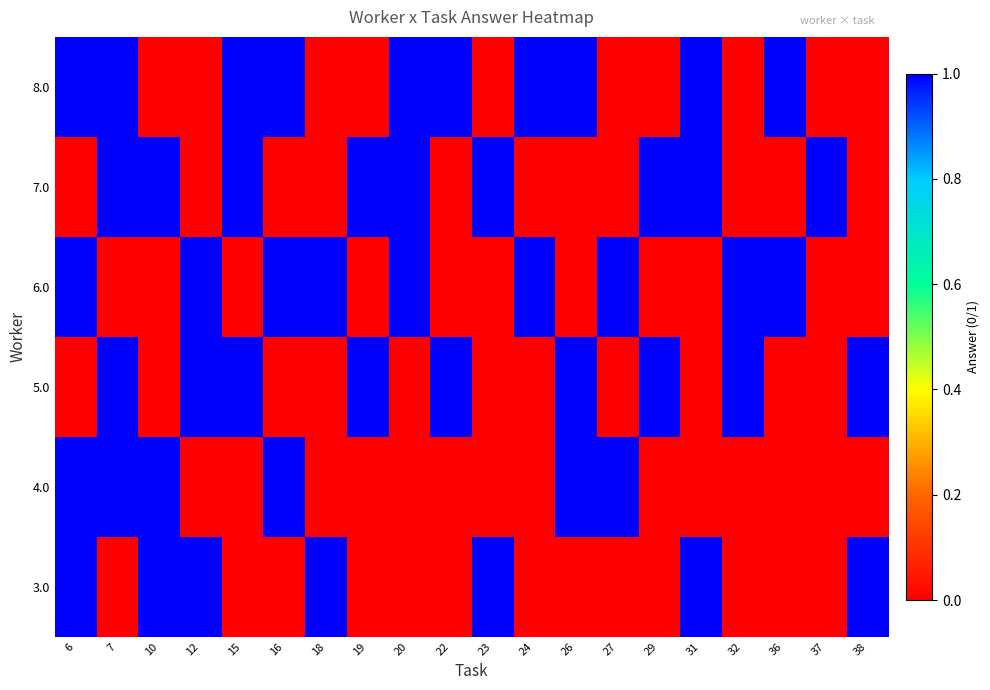

Which label corresponds to the largest value in the chart?

6